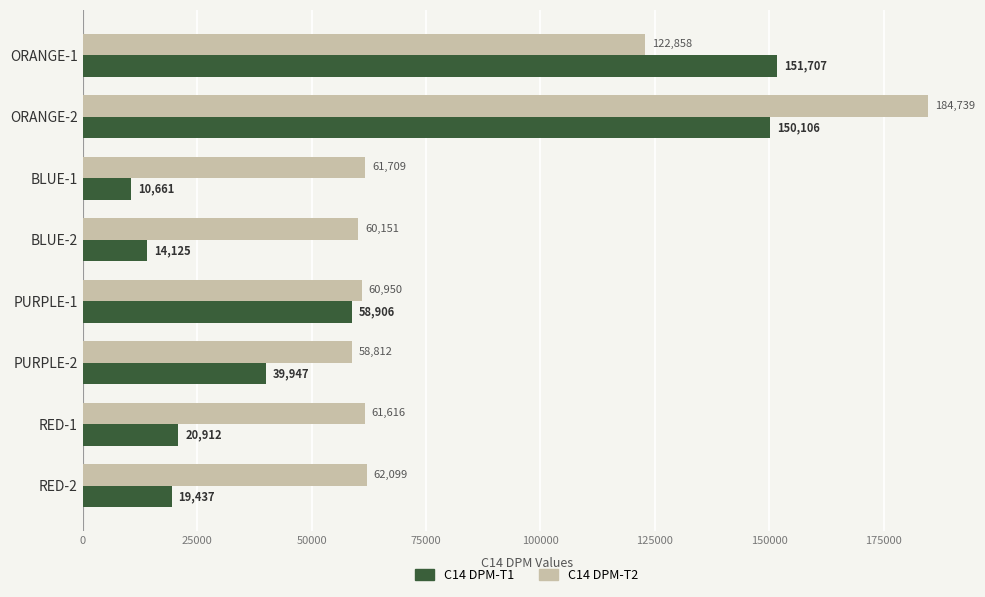

Rank the categories by C14 DPM-T1 value from lowest to highest.

BLUE-1, BLUE-2, RED-2, RED-1, PURPLE-2, PURPLE-1, ORANGE-2, ORANGE-1